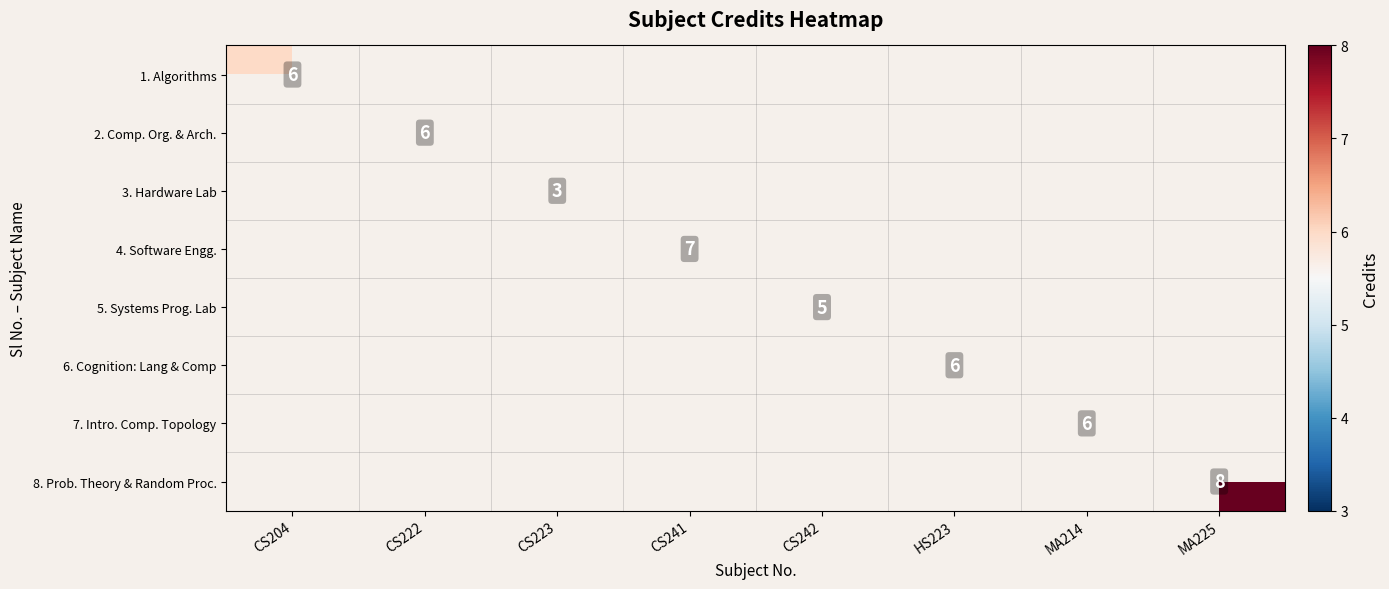

What is the maximum value shown in the chart?

8.0